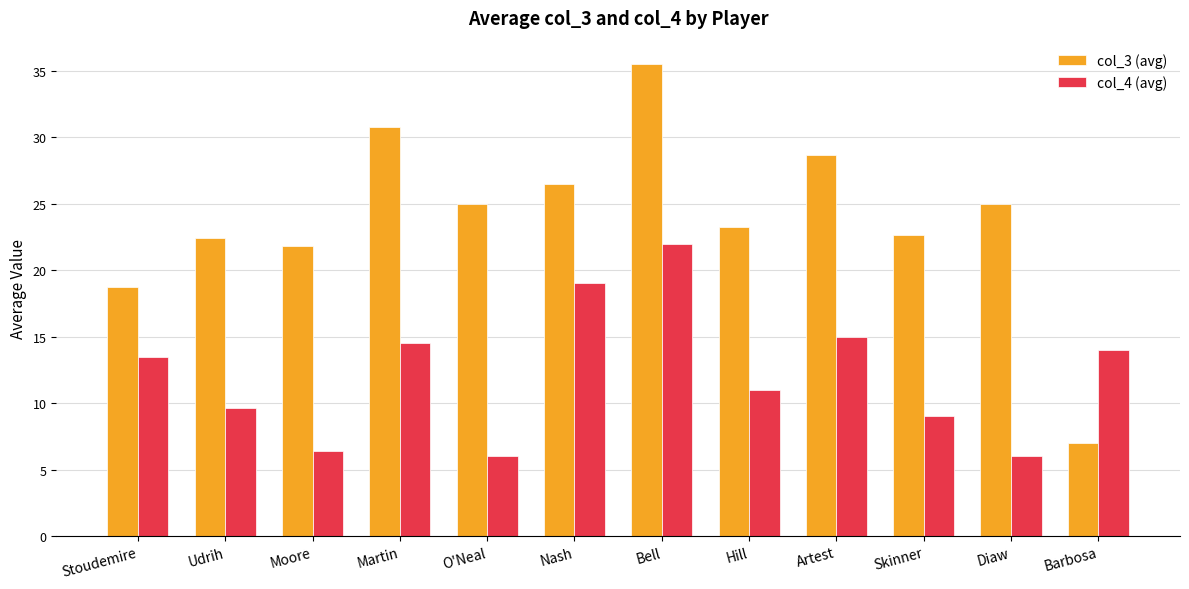

At how many categories does at least one series exceed 10?

12